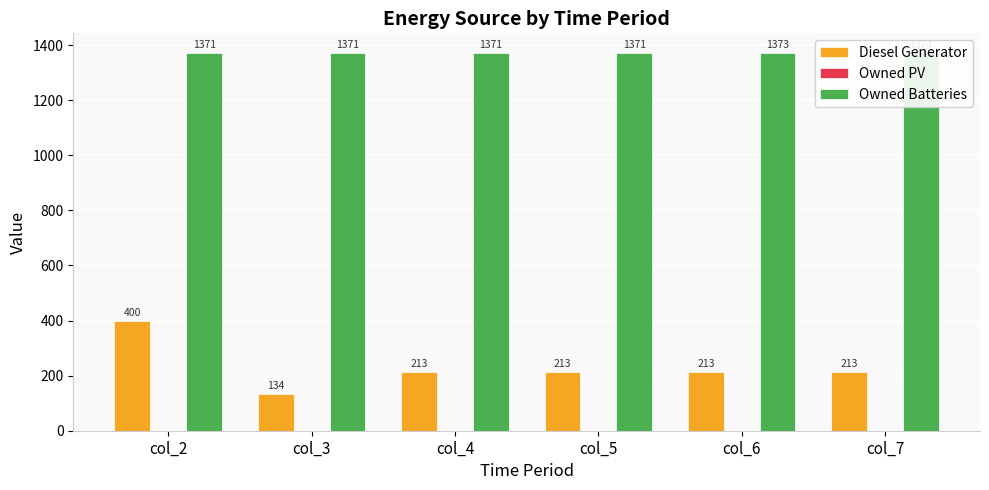

Read the Diesel Generator value at col_2, to the nearest 5.

400